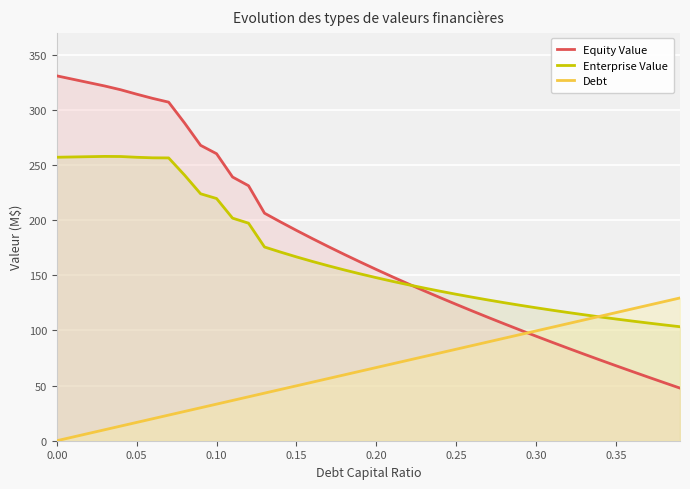

How many data points in Equity Value are above 161?

20